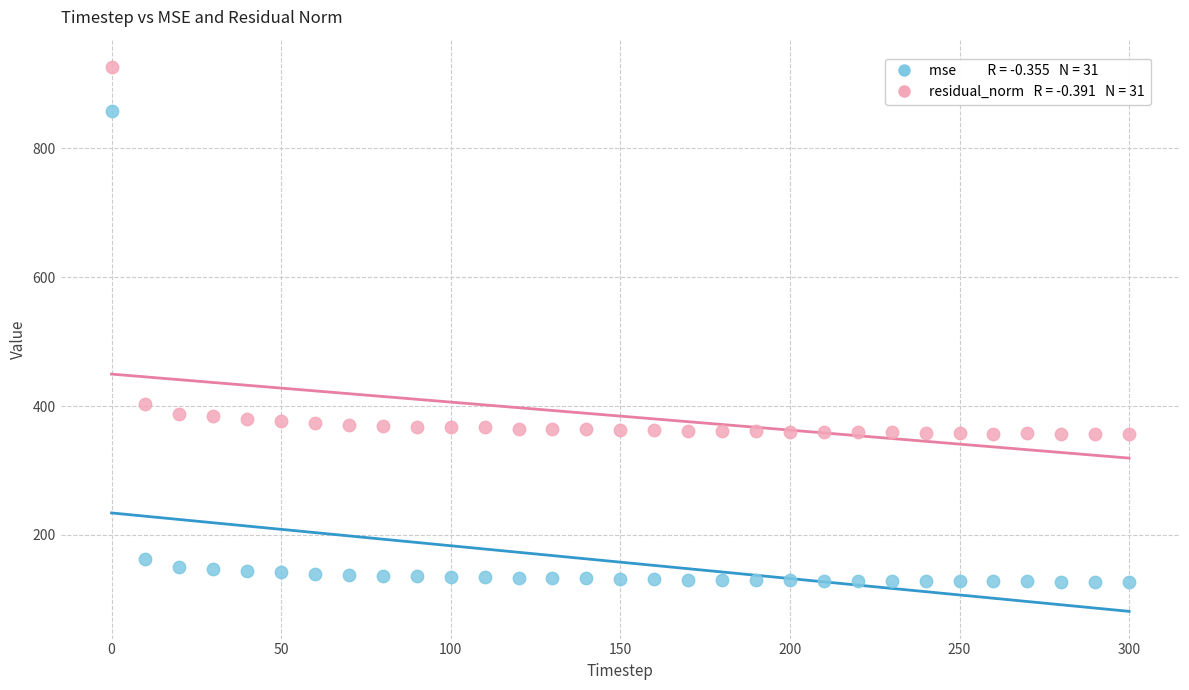

Across all data points, what is the range of Y values (max minus min)?

799.7